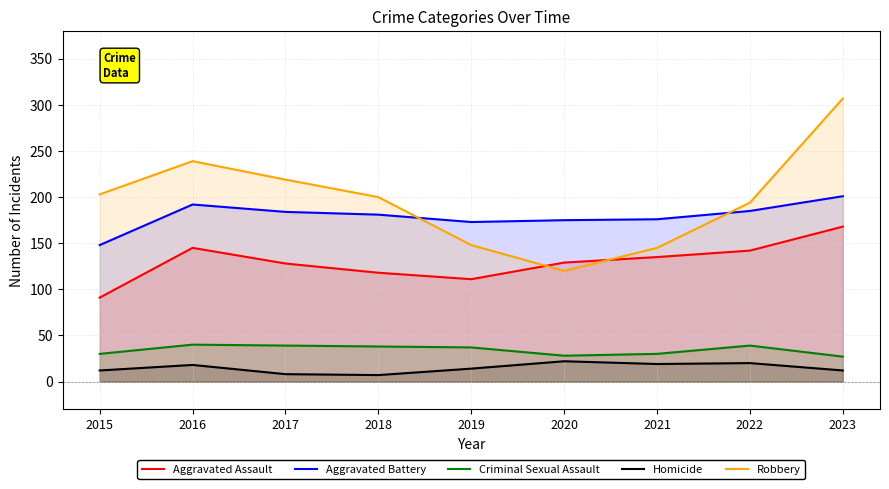

Between 2015 and 2023, which series saw the biggest shift?

Robbery